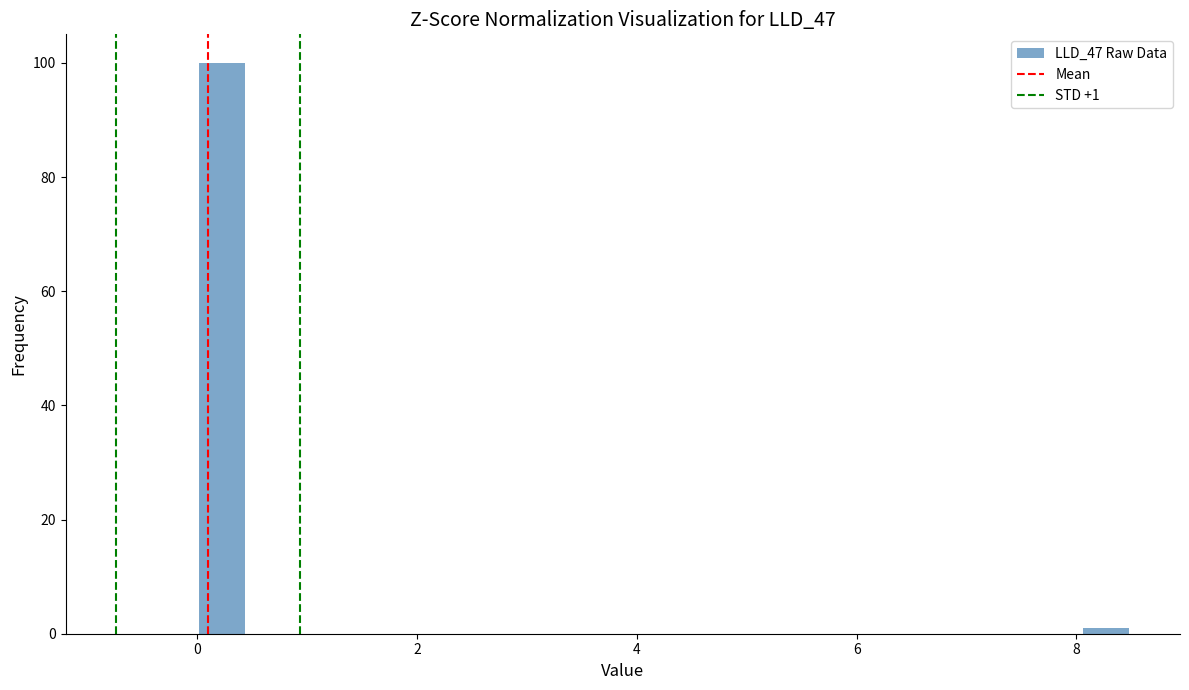

Around what value on the x-axis is the tallest bar? Give the approximate position of its centre, as read against the axis.

0.2